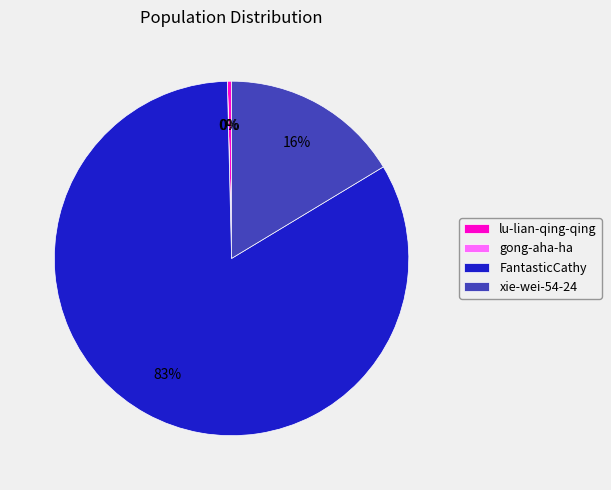

What is the largest slice in the pie chart?

FantasticCathy